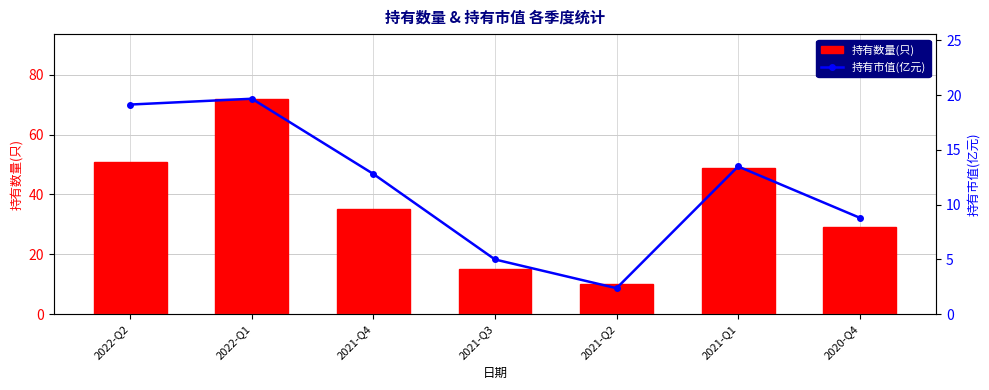

At which label does 持有数量(只) reach its minimum?

2021-Q2